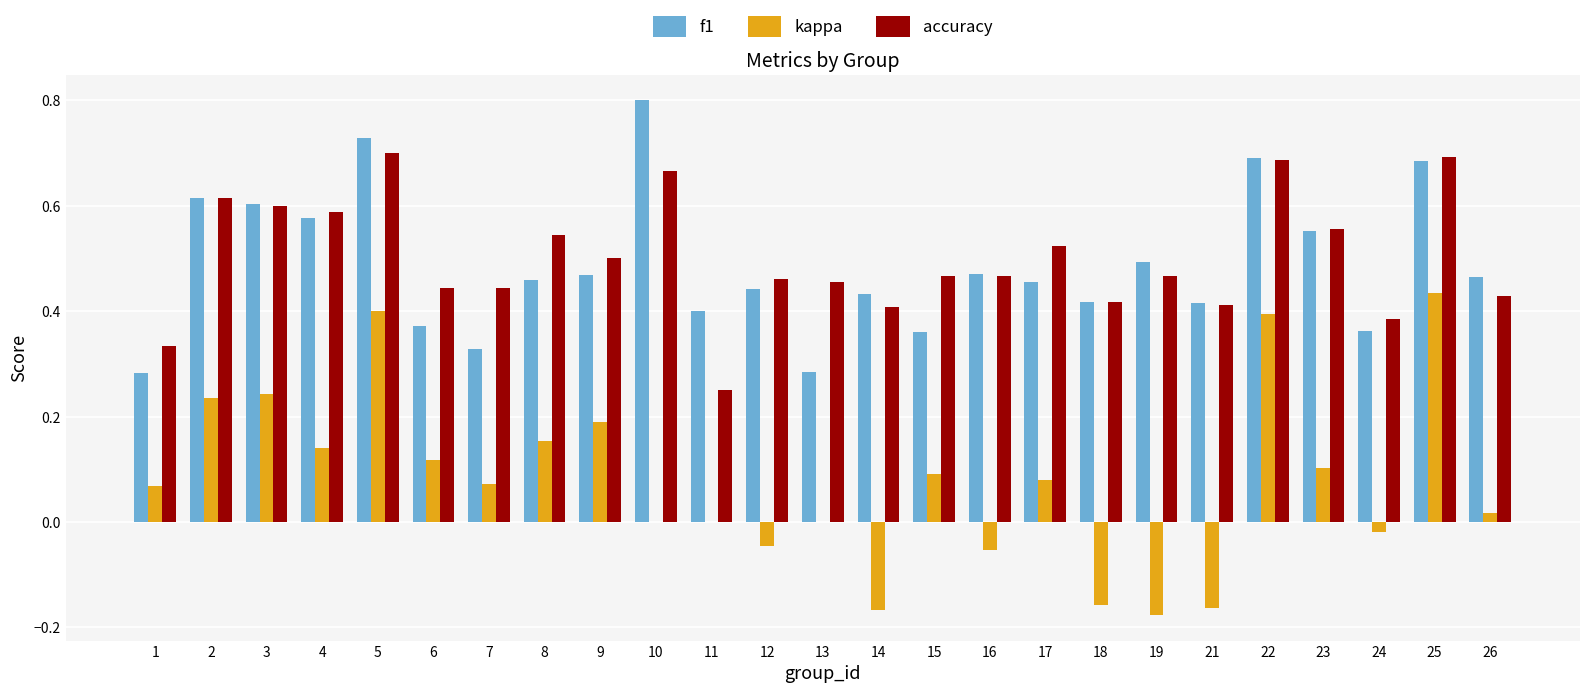

Where is accuracy nearest to the value 0?

11